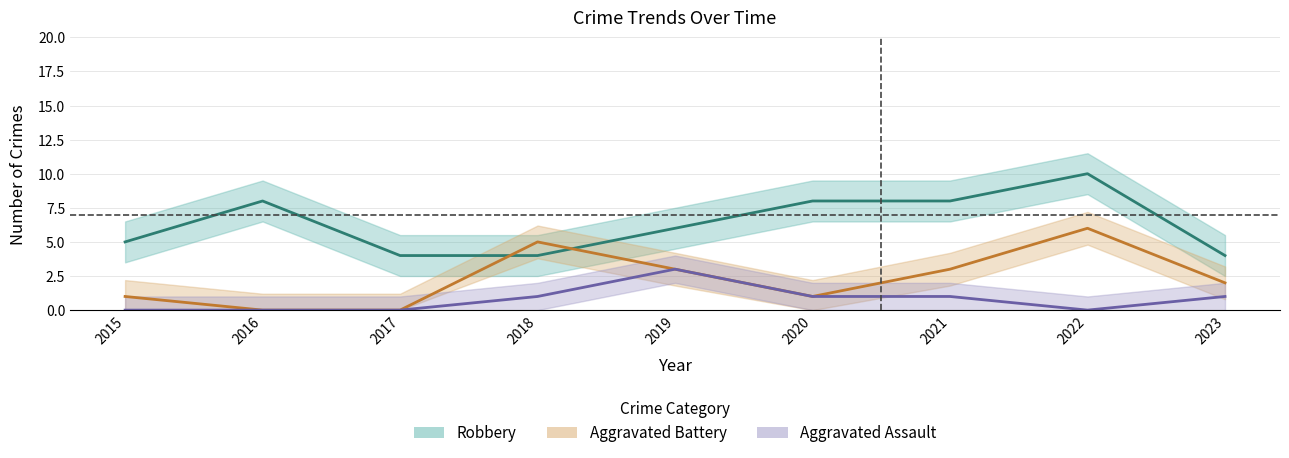

At how many categories does at least one series exceed 1?

9